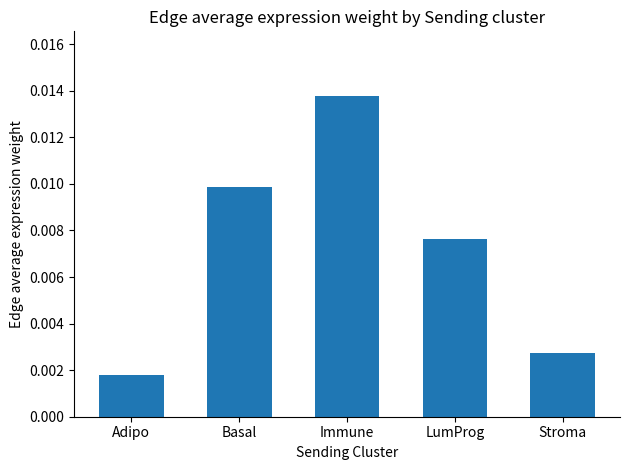

Rank the categories by value from lowest to highest.

Adipo, Stroma, LumProg, Basal, Immune